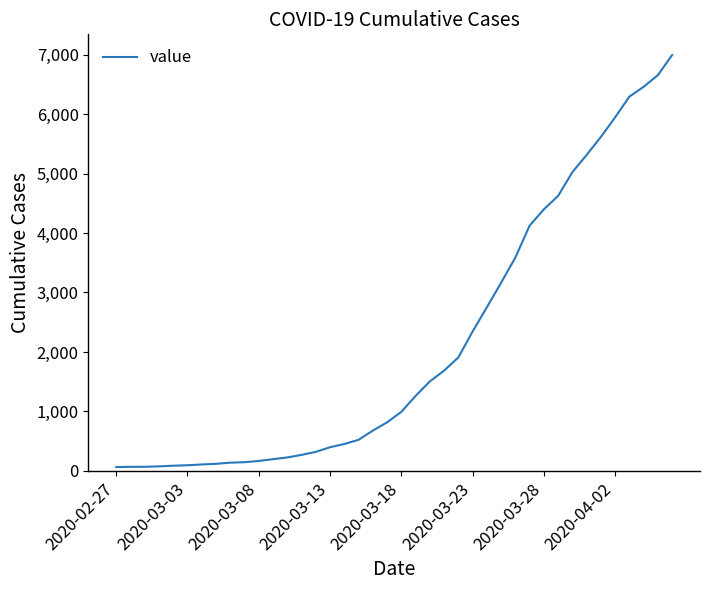

What is the difference between the maximum and minimum values?

6931